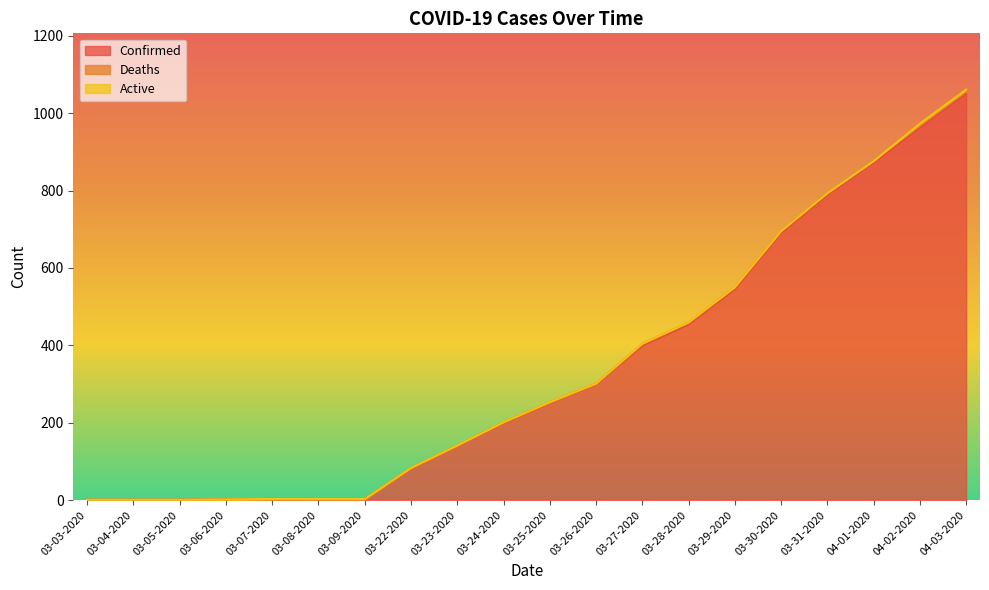

At which label is Active closest to 0?

03-03-2020